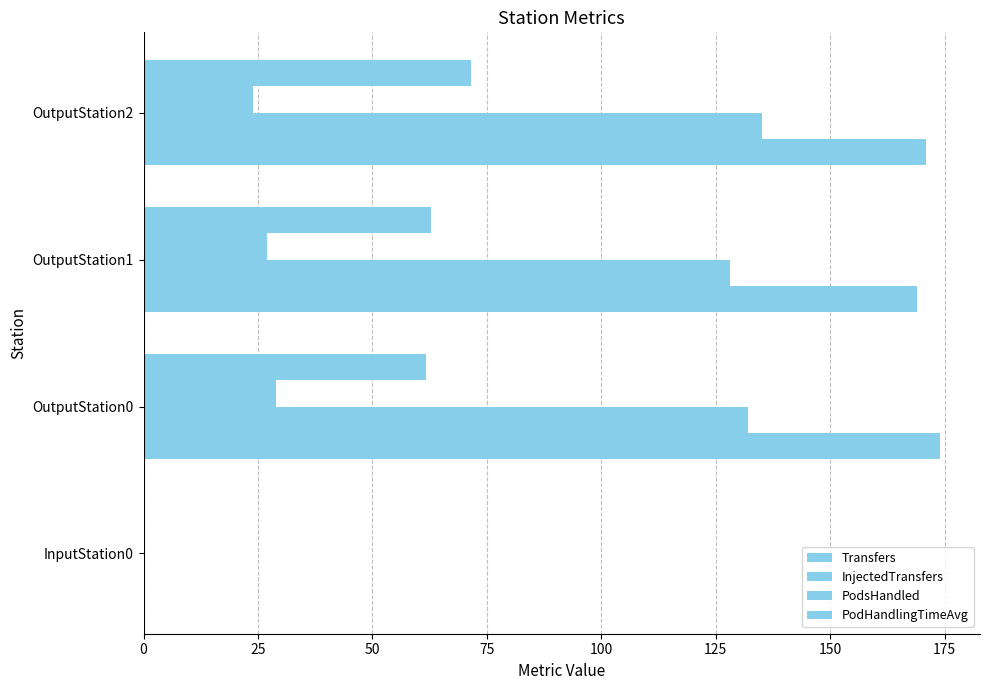

How many values in PodHandlingTimeAvg are above zero?

3